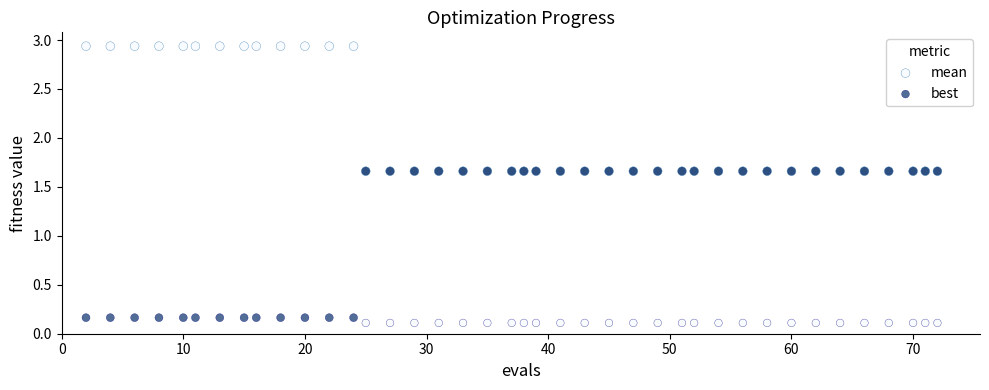

What is the X range (max minus min) for the scatter plot?

70.0